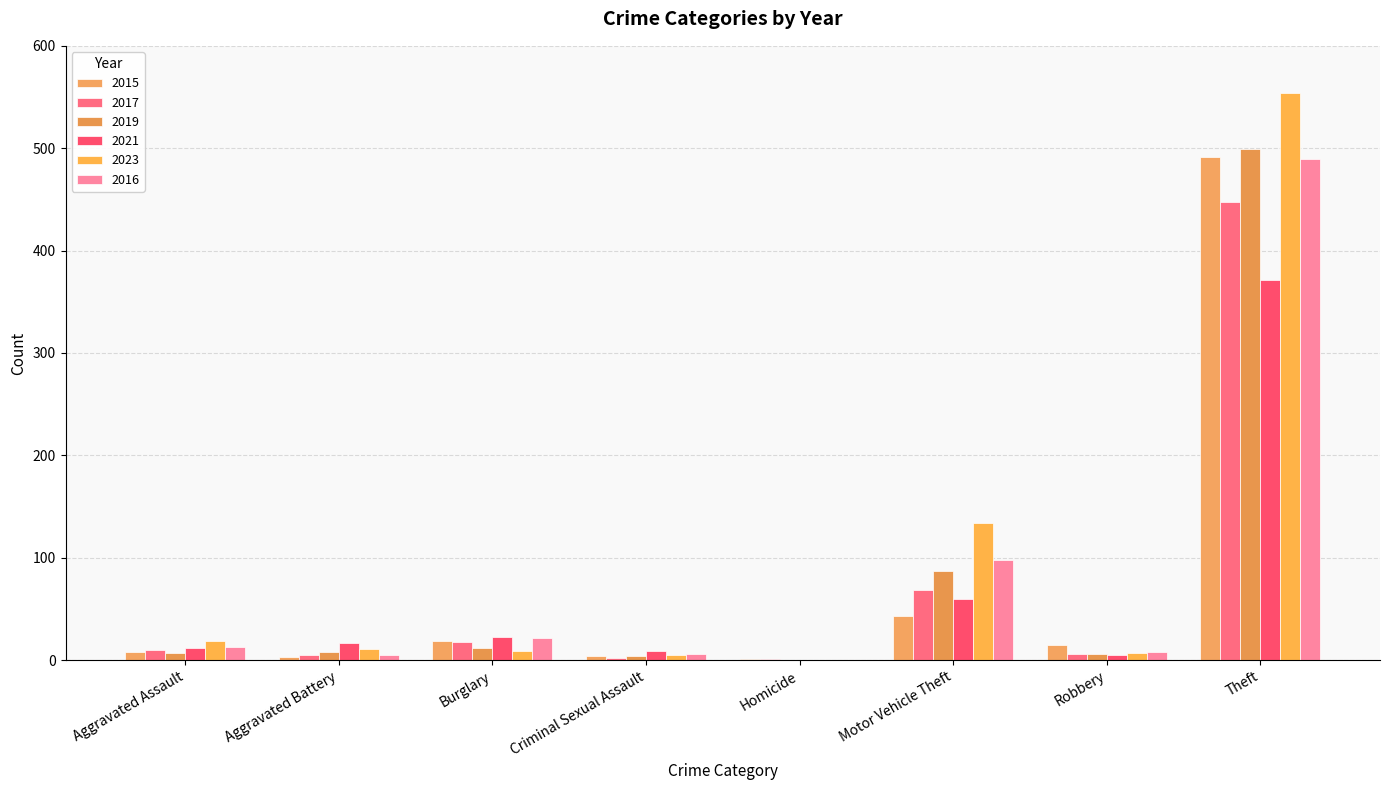

Between Burglary and Motor Vehicle Theft, which is larger?

Motor Vehicle Theft